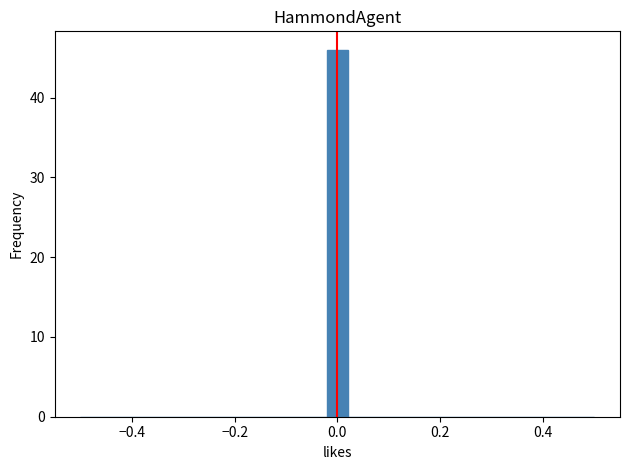

Around what value on the x-axis is the tallest bar? Give the approximate position of its centre, as read against the axis.

0.00